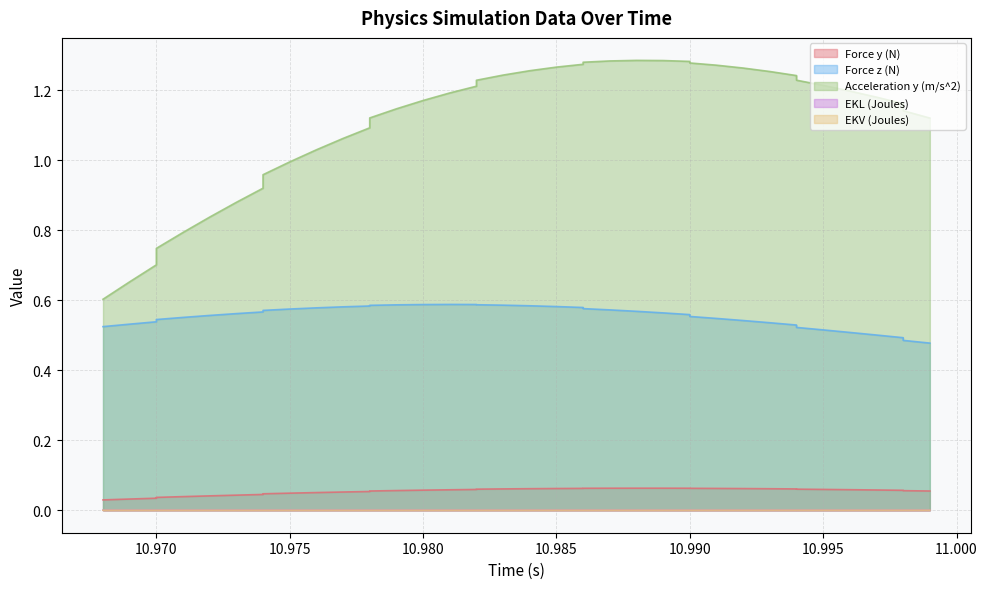

What is the difference between the maximum and minimum values in the Force z (N) series?

0.1